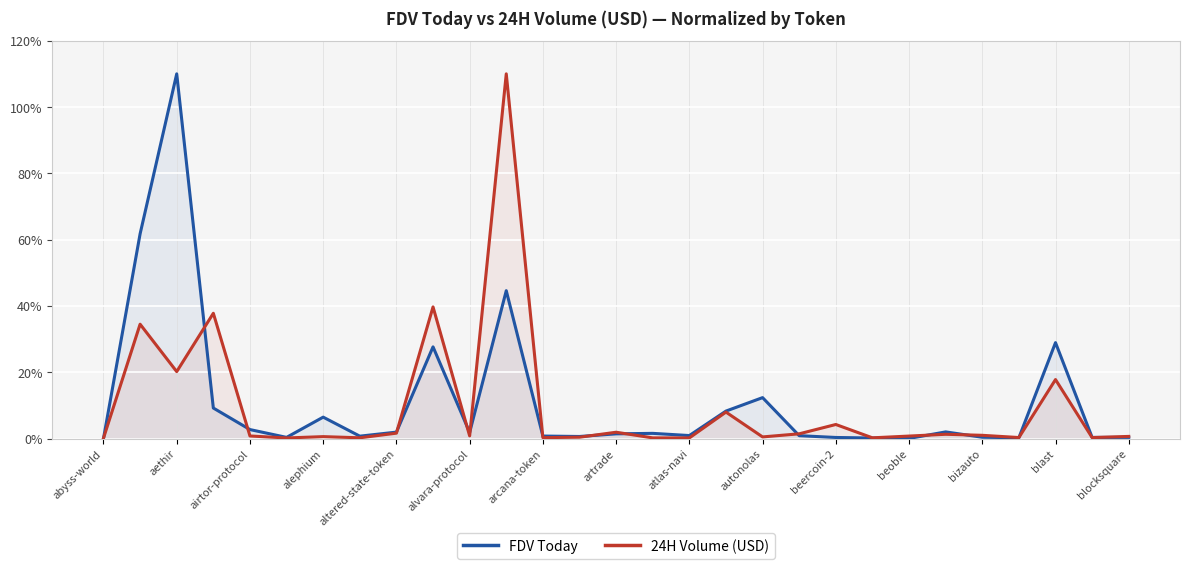

What is the value of the 24H Volume (USD) point at the 14th from the left?

0.4